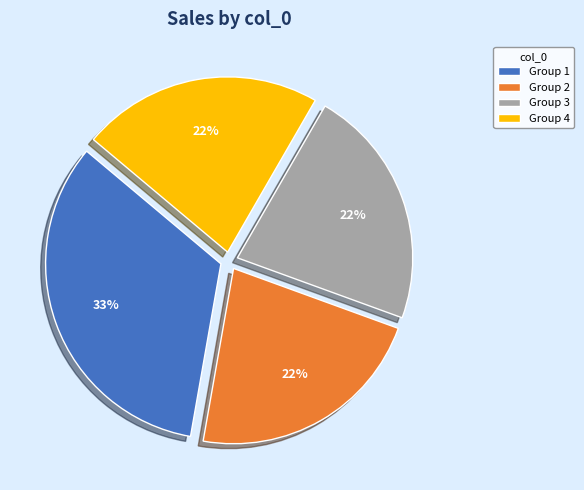

Which category has the biggest portion of the pie?

Group 1